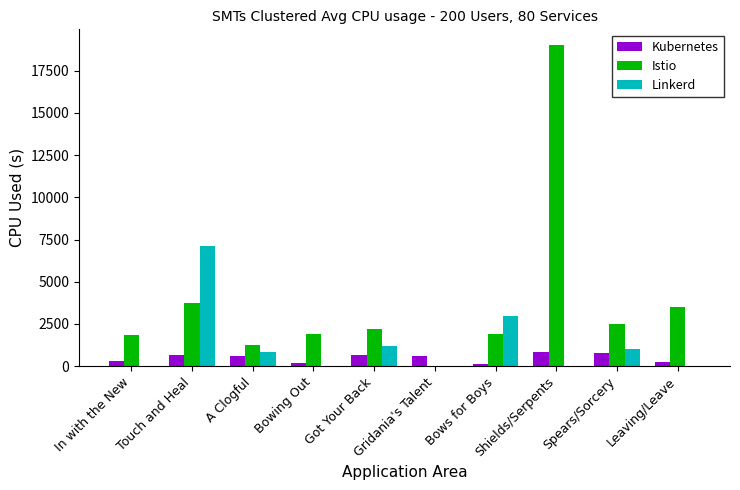

What is the maximum value for Linkerd?

7111